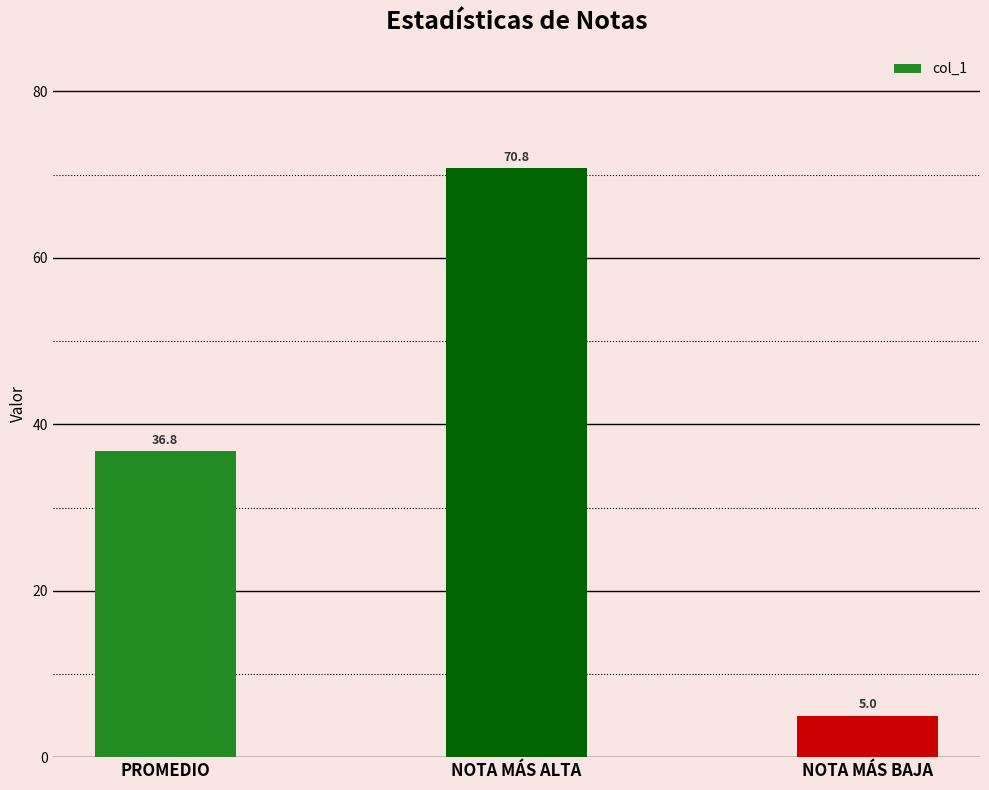

What is the difference between the maximum and minimum values?

65.8